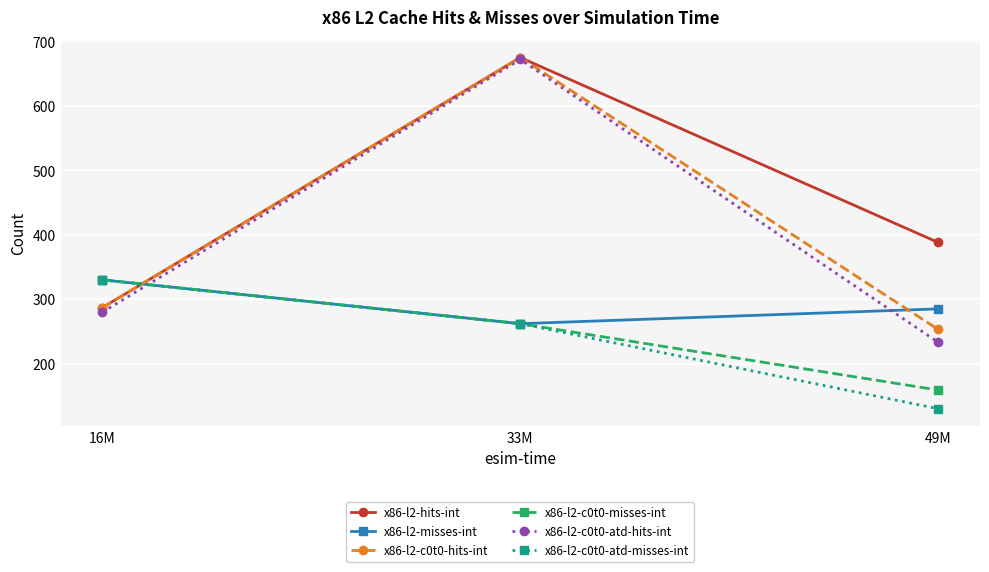

What is the difference between the maximum and second lowest values in the x86-l2-misses-int series?

45